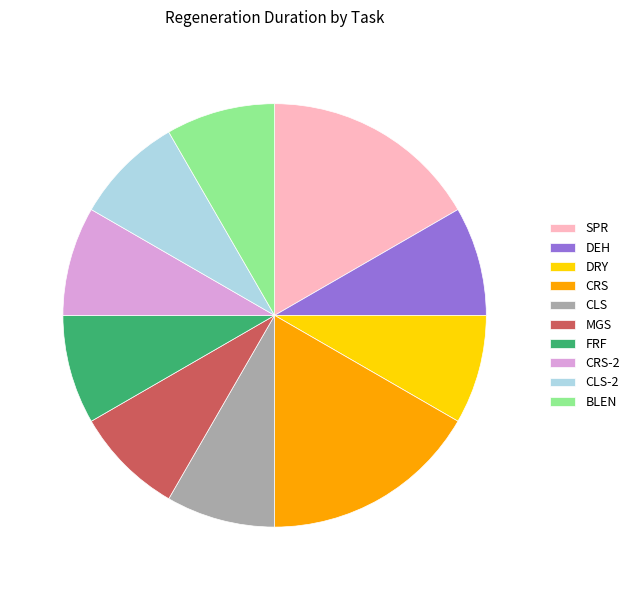

Is BLEN the majority of the pie?

No